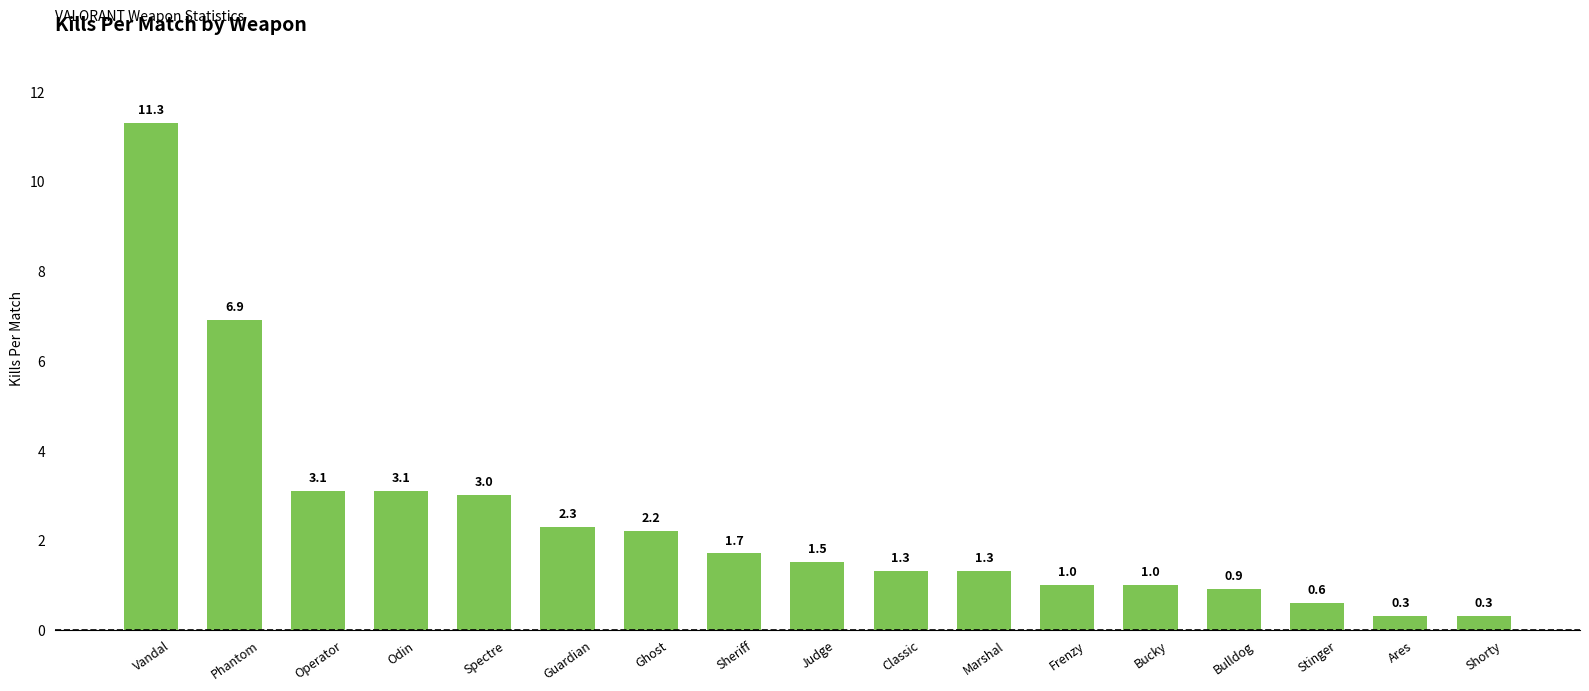

What is the change in value from Spectre to Judge?

-1.5